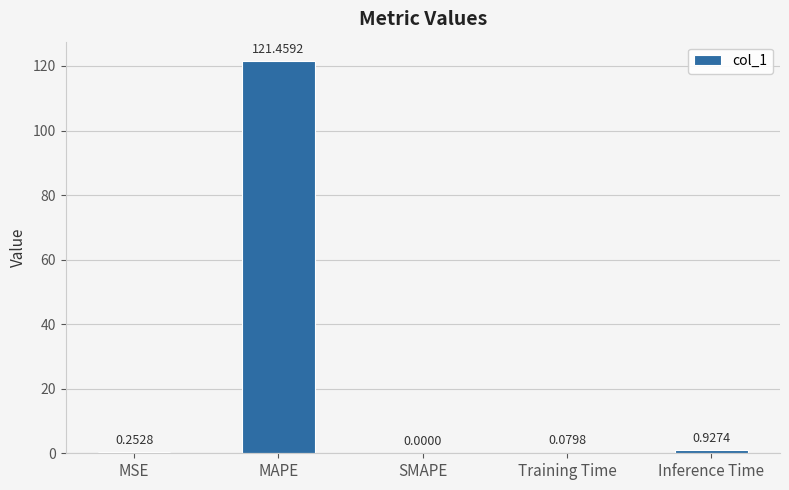

What is the change in value from MSE to Inference Time?

+0.7